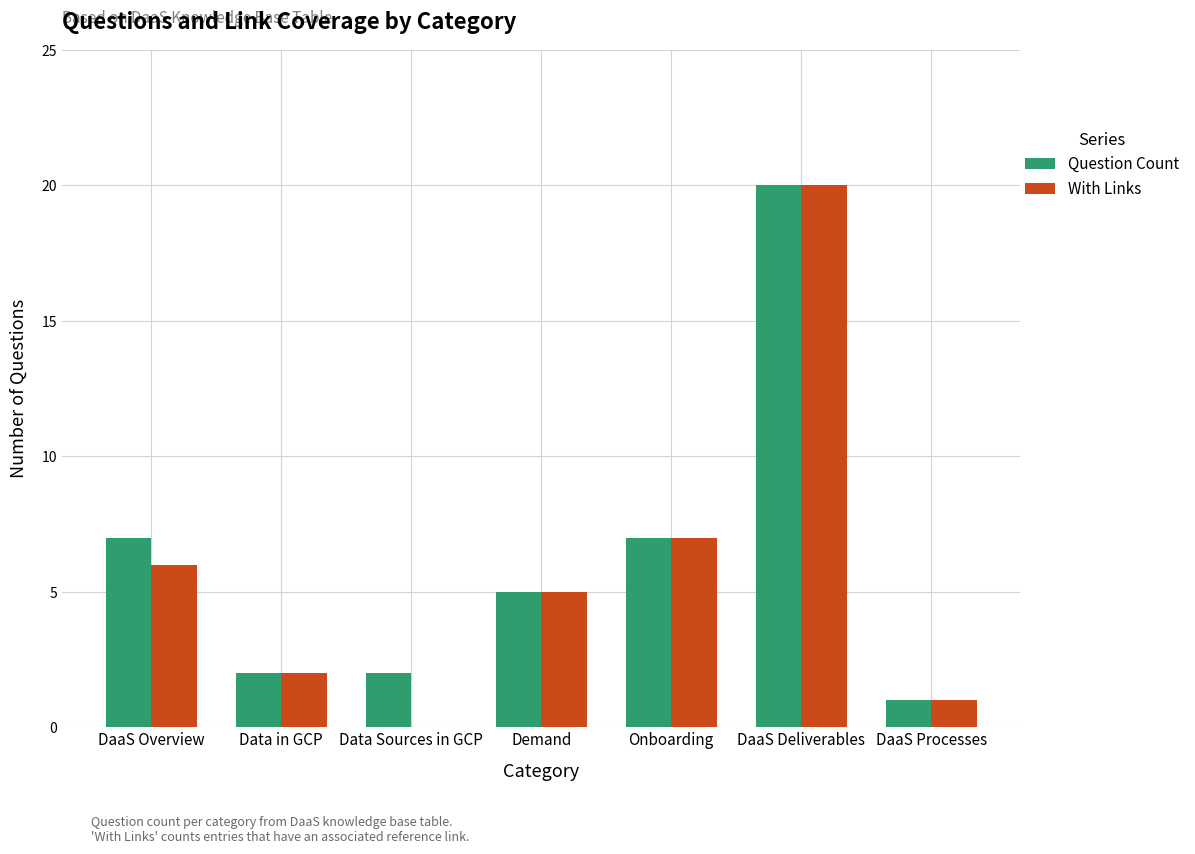

What is the total value across all series at DaaS Deliverables?

40